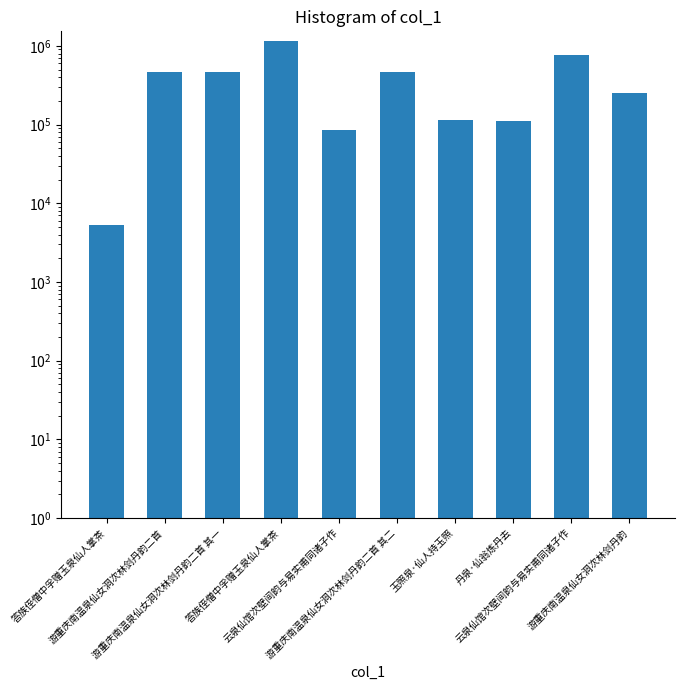

Which has a higher value, 答族侄僧中孚赠玉泉仙人掌茶 or 游重庆南温泉仙女洞次林剑丹韵二首 其一?

游重庆南温泉仙女洞次林剑丹韵二首 其一